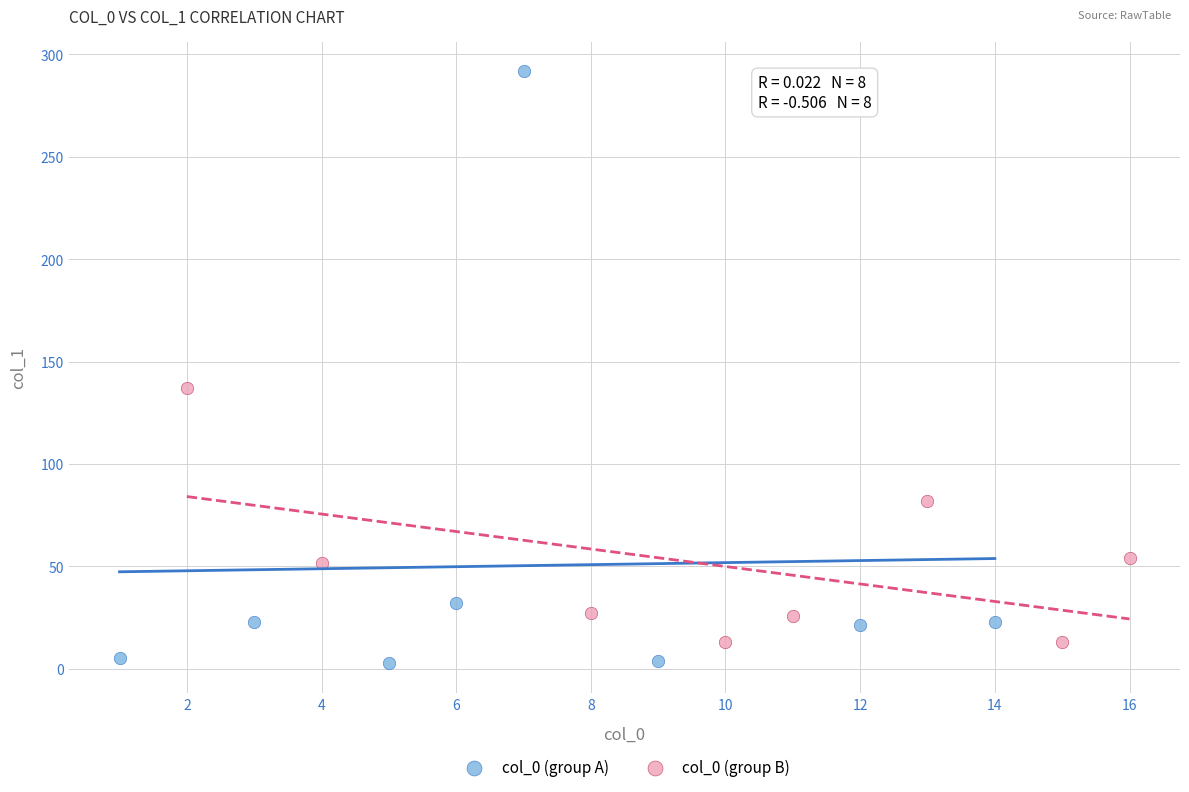

Which series contains the highest Y value?

col_0 (group A)